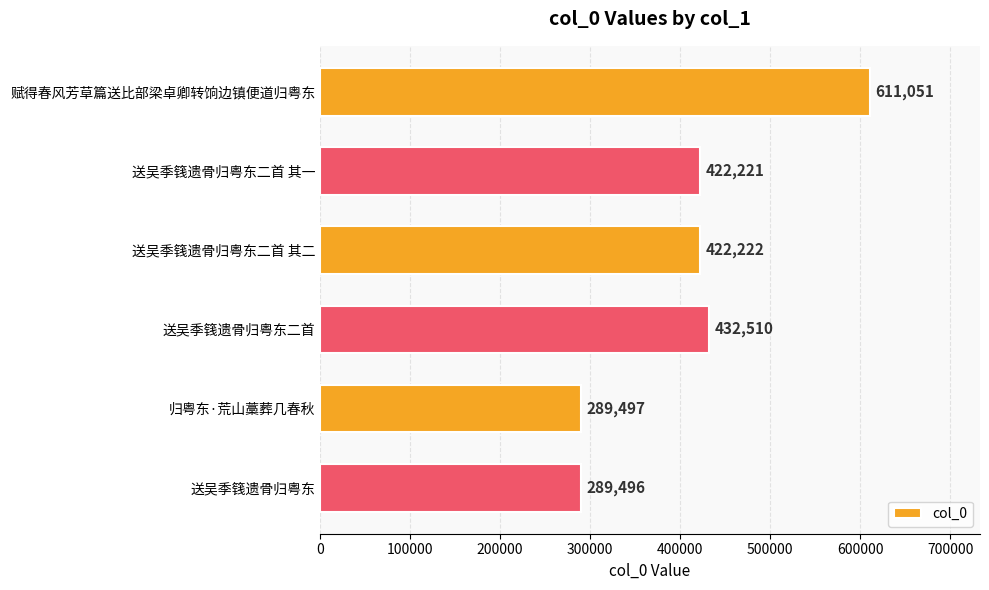

Does the chart contain any negative values?

No